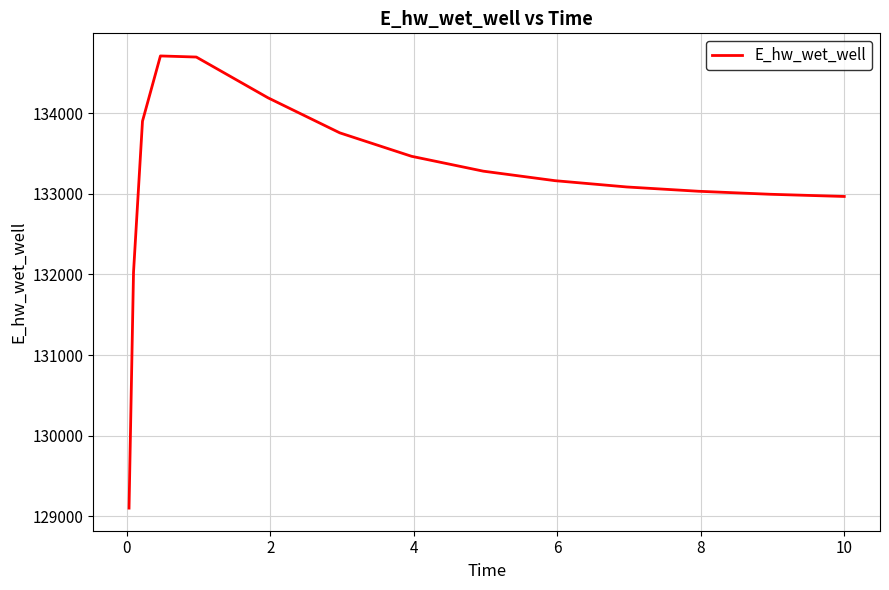

What is the smallest value displayed?

129101.4